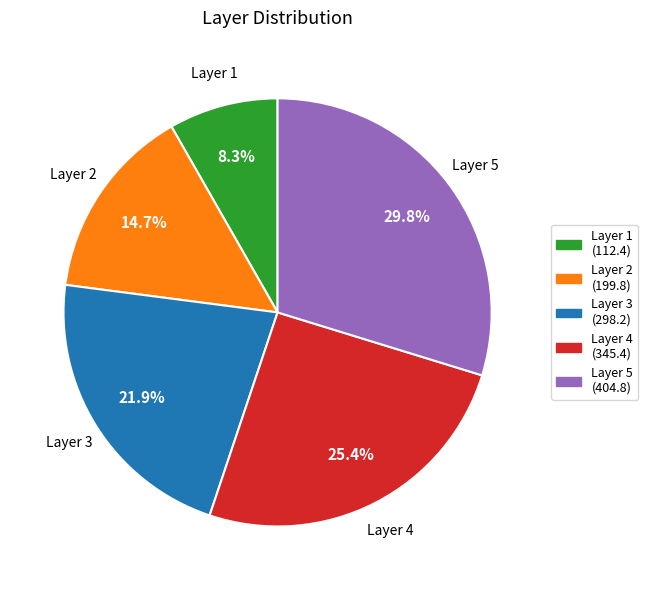

Does any single category account for the majority?

No